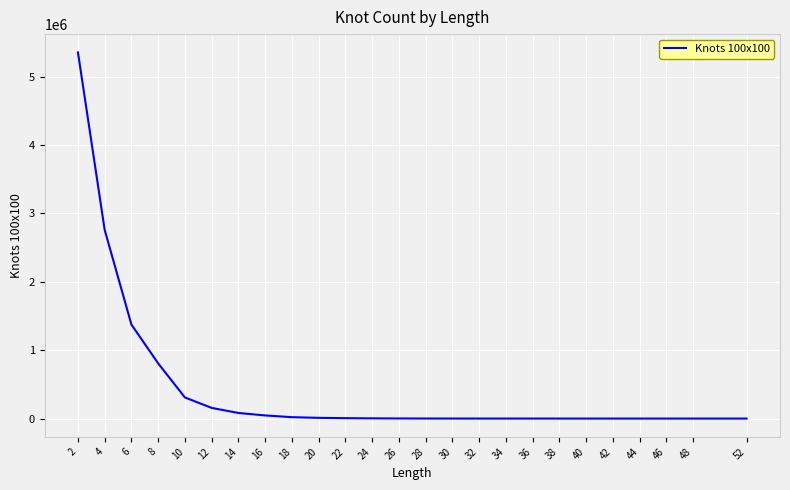

What is the difference between the maximum and minimum values?

5354572